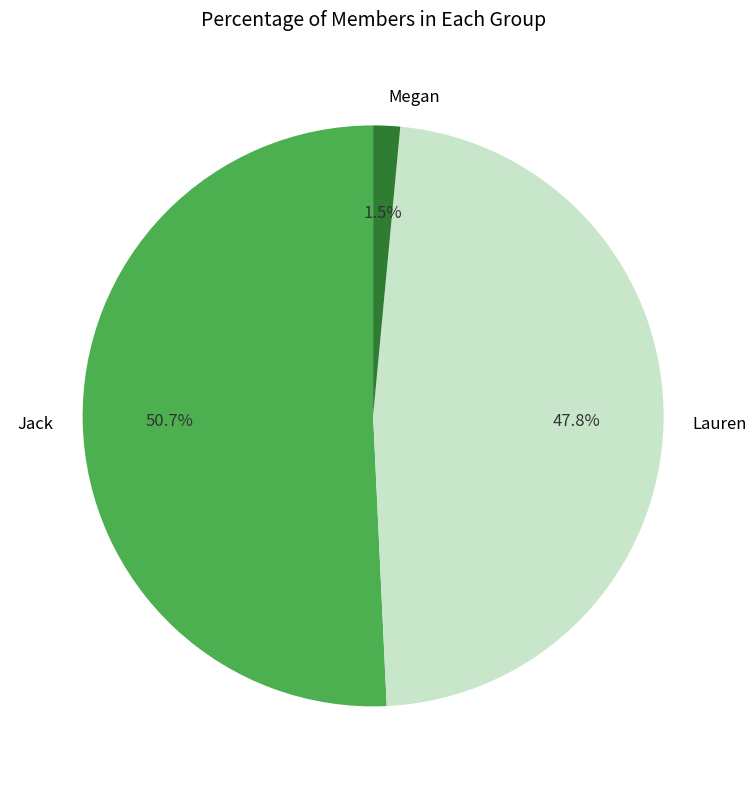

True or false: Jack accounts for 66% of the total.

False